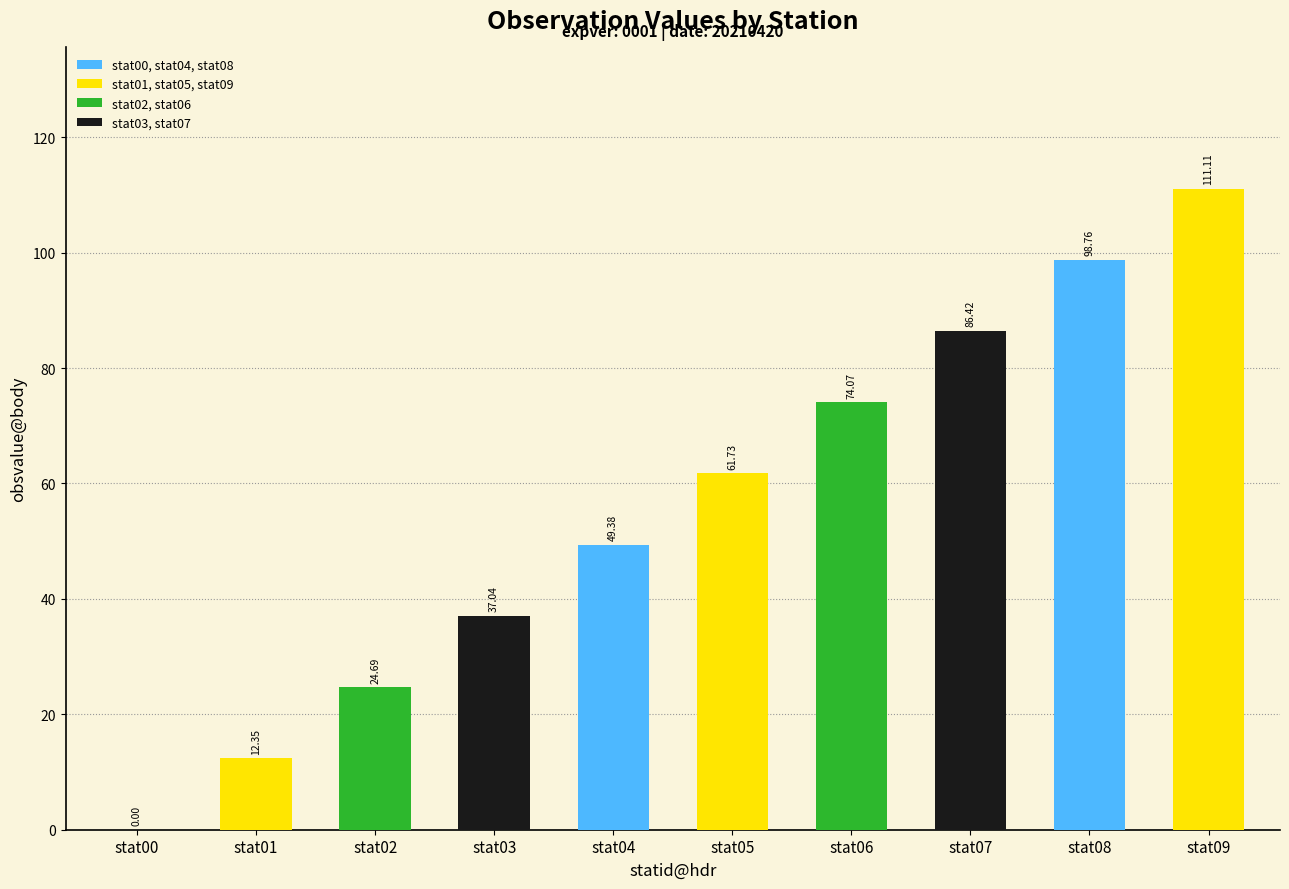

What is the sum of all values?

555.6